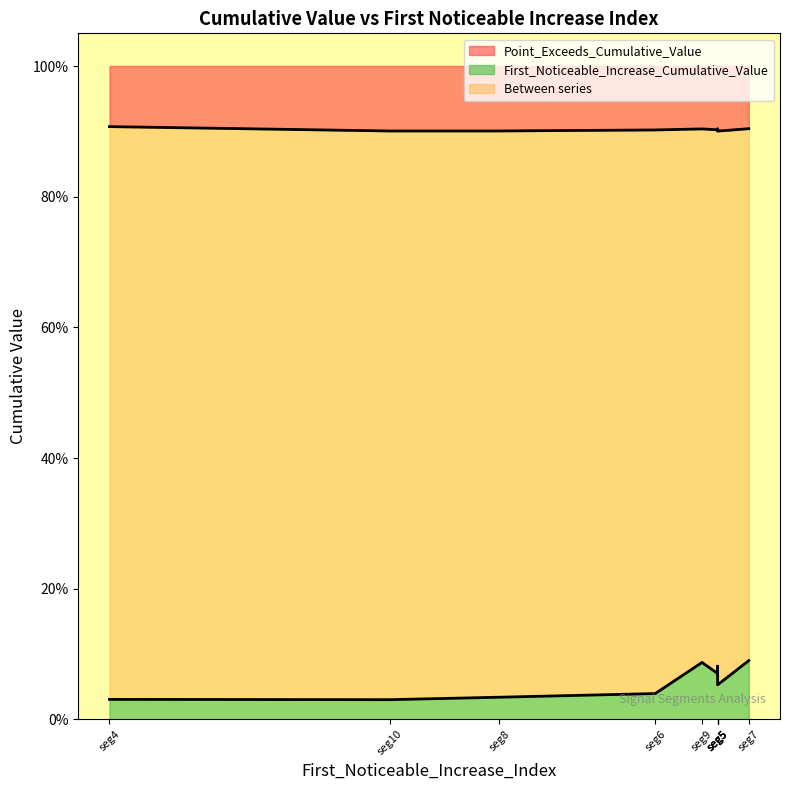

The Point_Exceeds_Cumulative_Value series shows 0.2 at 49. True or false?

False